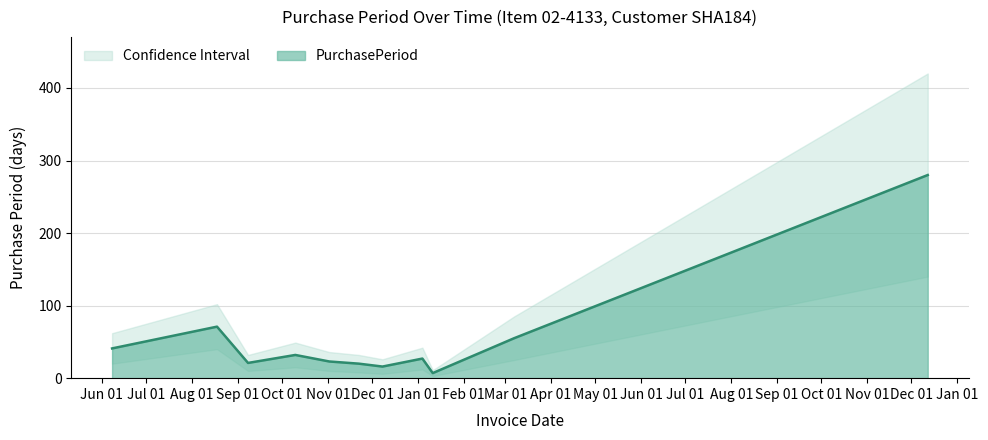

What position from the left is 2017-03-07?

10